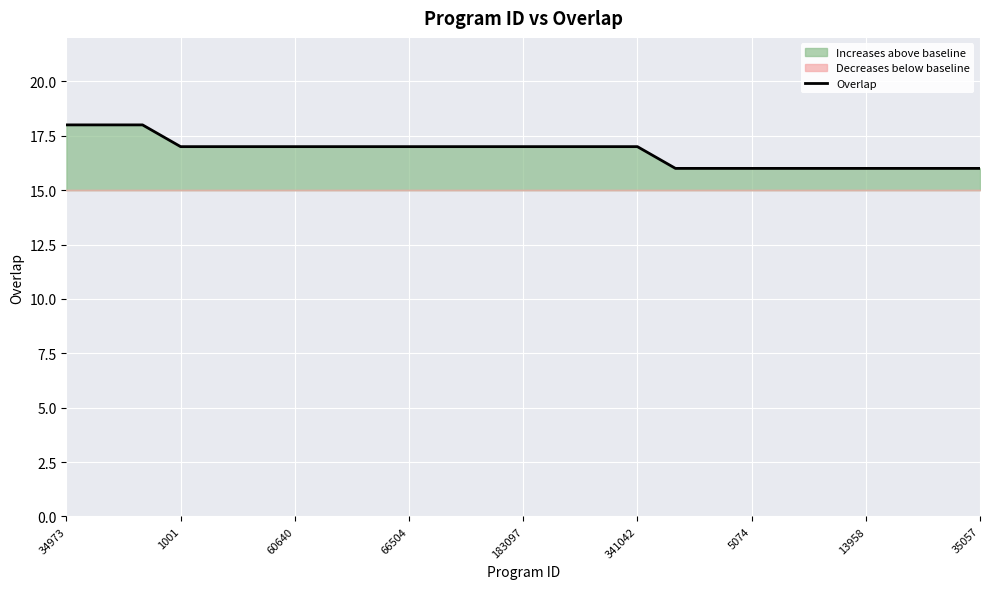

What is the difference between the second highest and minimum values?

2